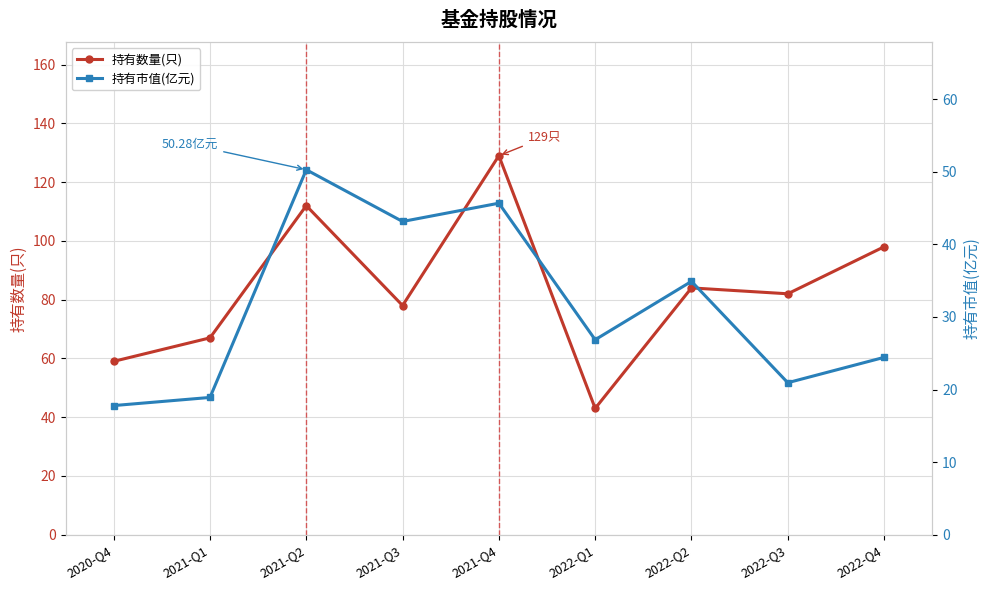

True or false: 持有数量(只) and 持有市值(亿元) intersect in this chart.

False